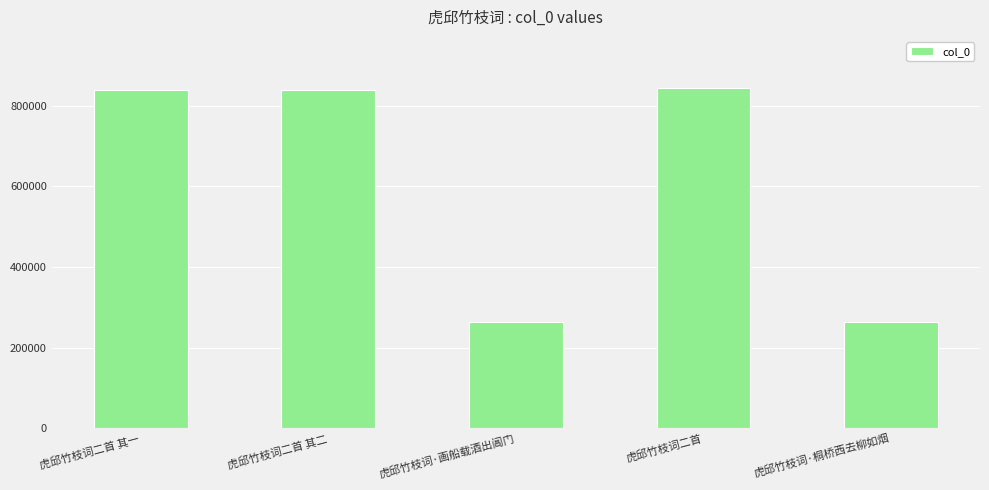

What is the difference between the second highest and minimum values?

576081